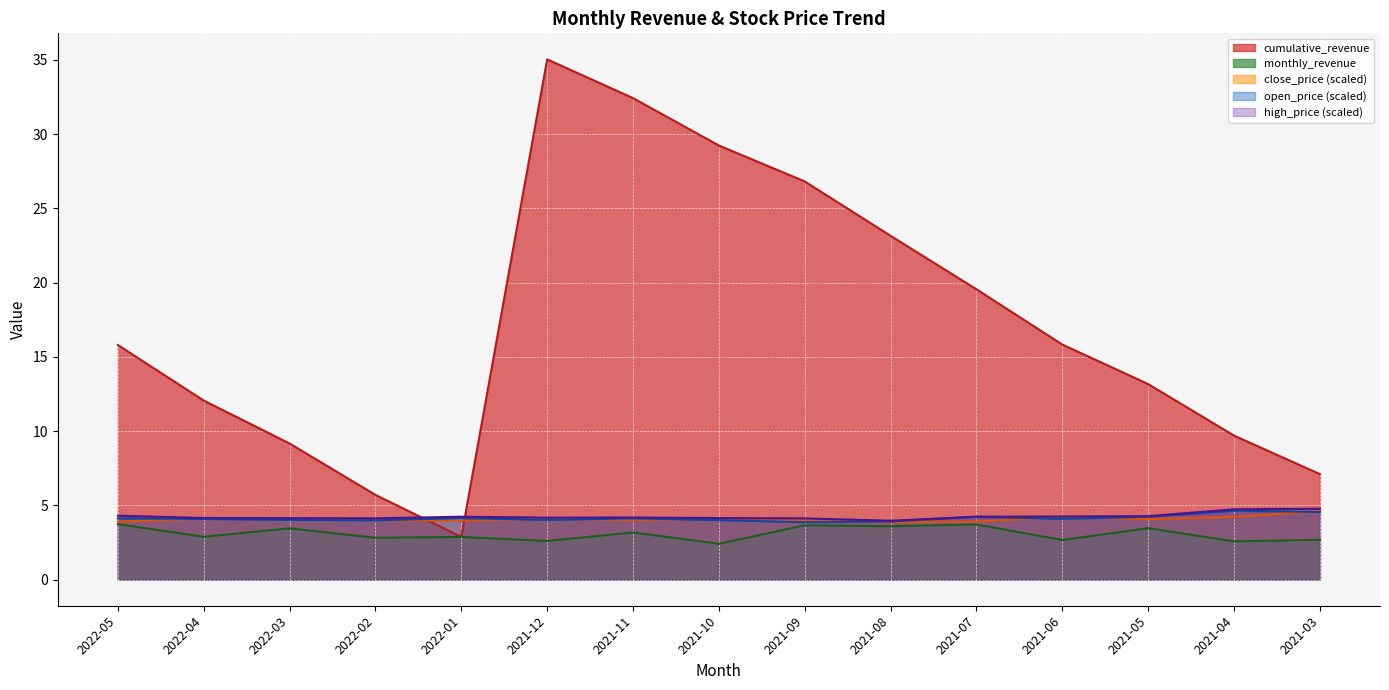

What is the highest value of the open_price series?

4.7